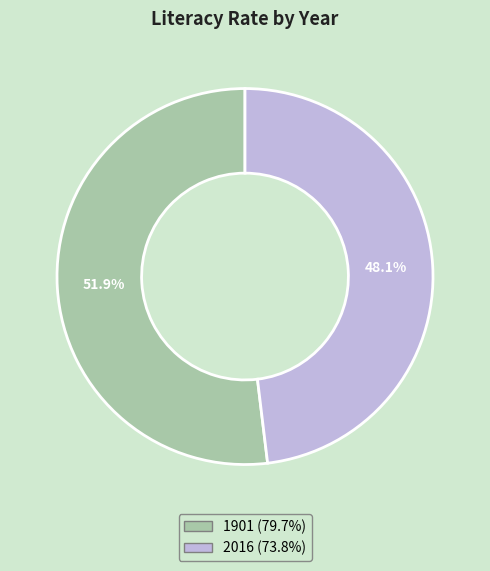

Which slice is the smallest?

2016